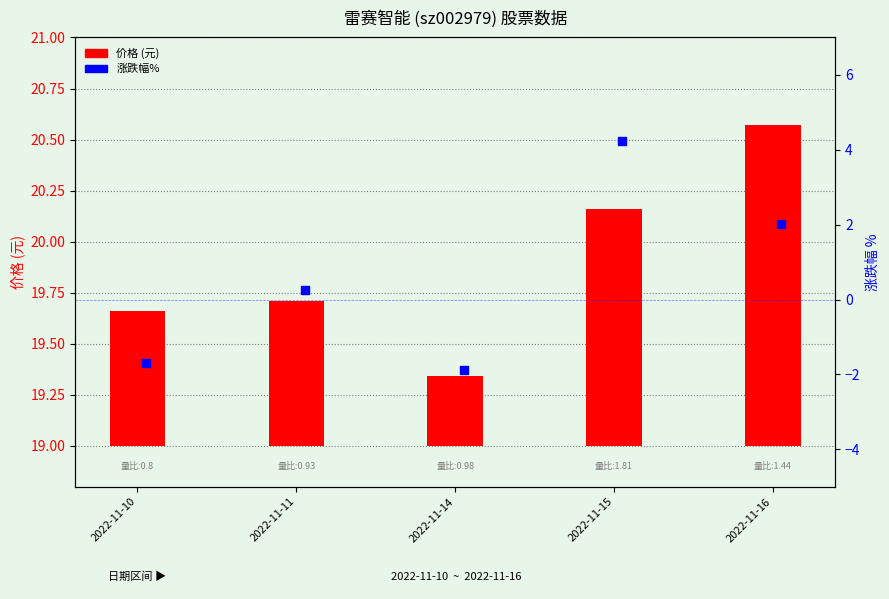

What are all the series names shown in the legend?

价格 (元), 涨跌幅%